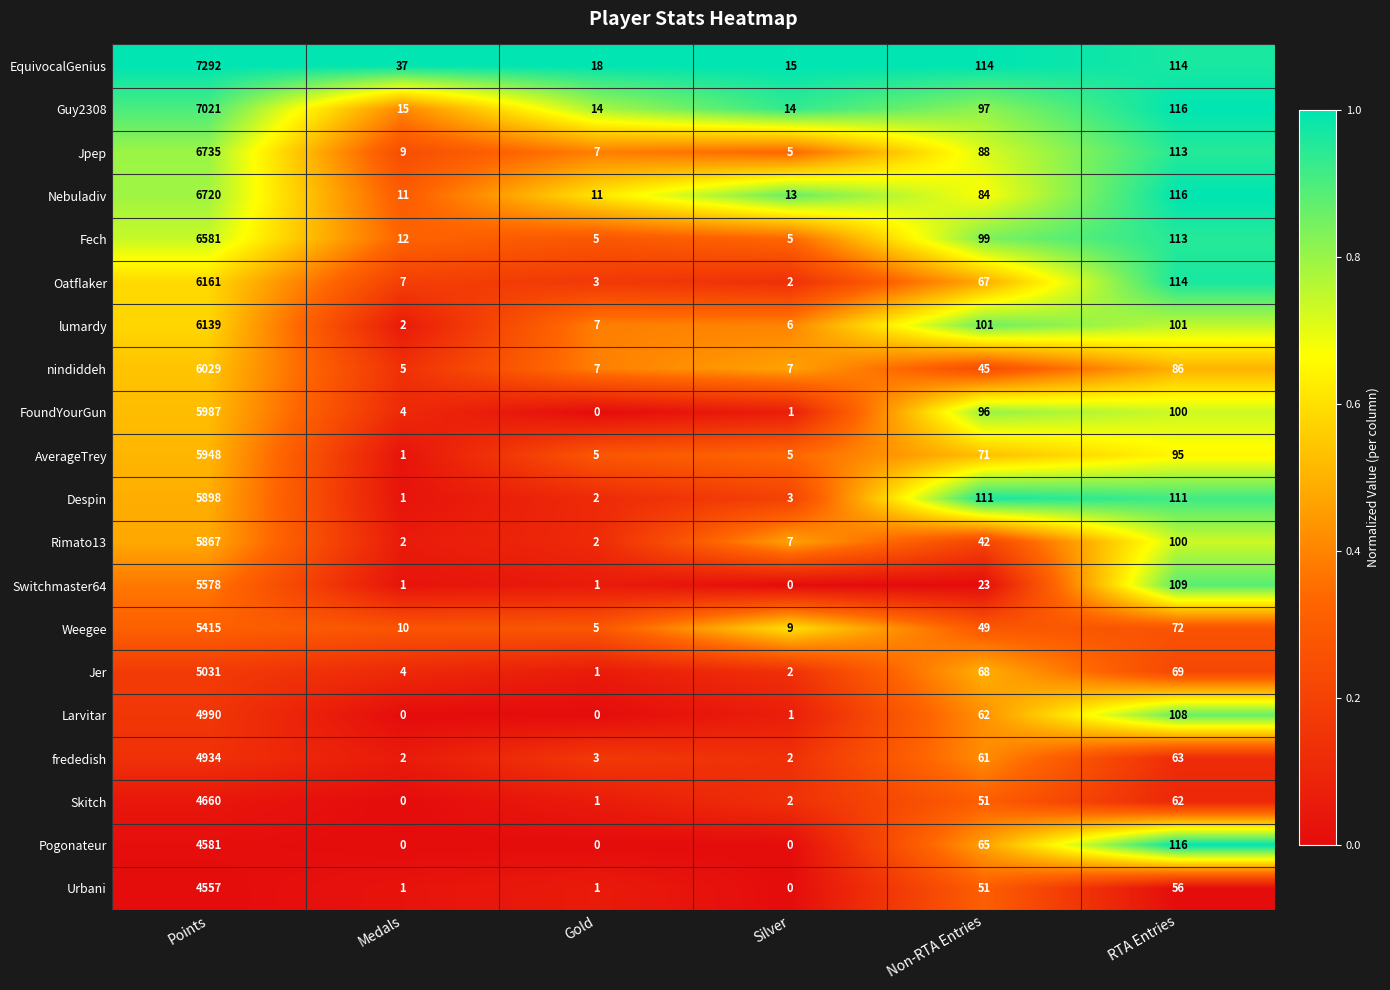

What is the sum of the frededish values at Non-RTA Entries and Medals?

63